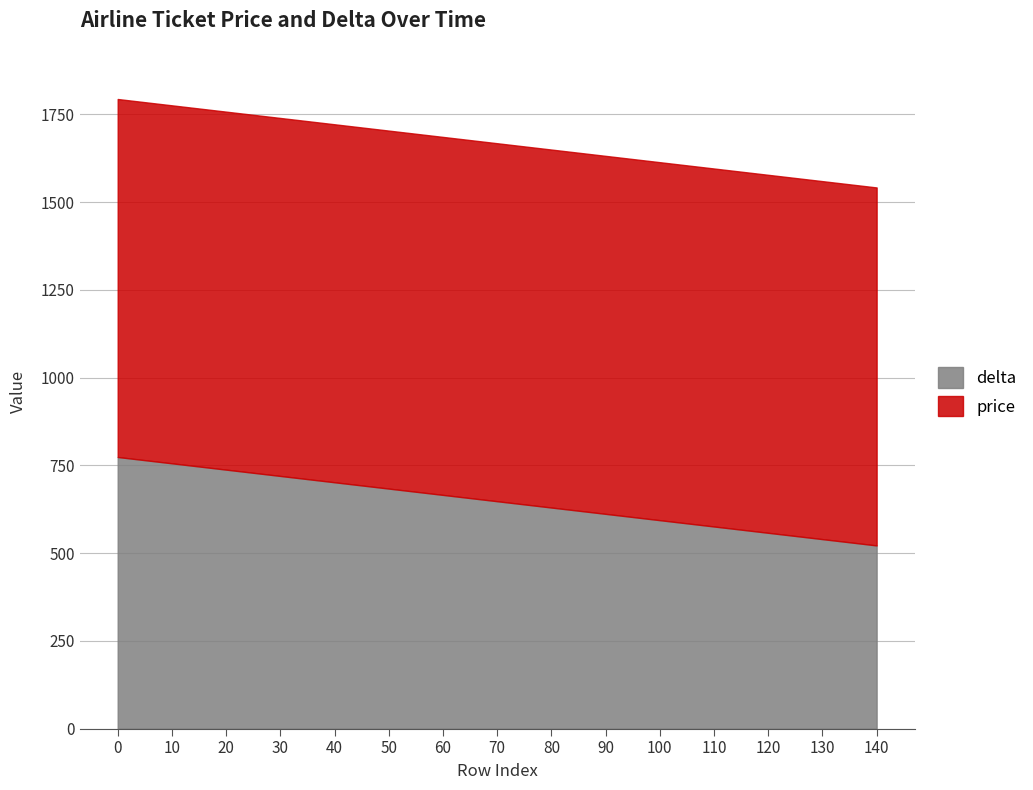

Which has a higher value, 50 or 120?

50